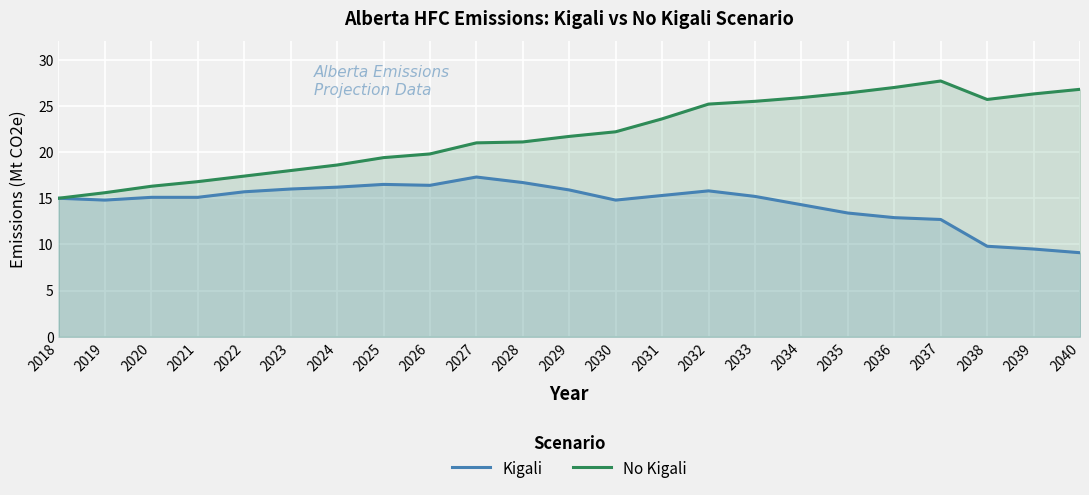

What is the maximum value shown in the chart?

27.7